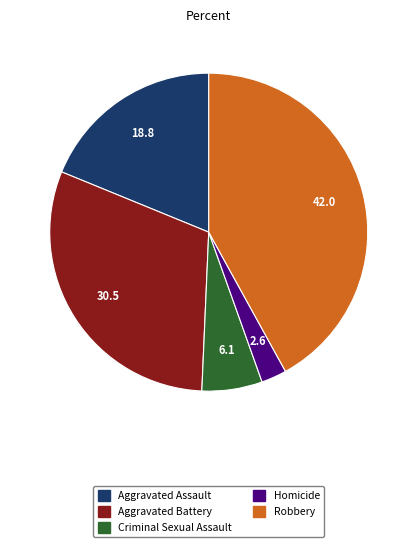

Count the number of slices in the pie.

5